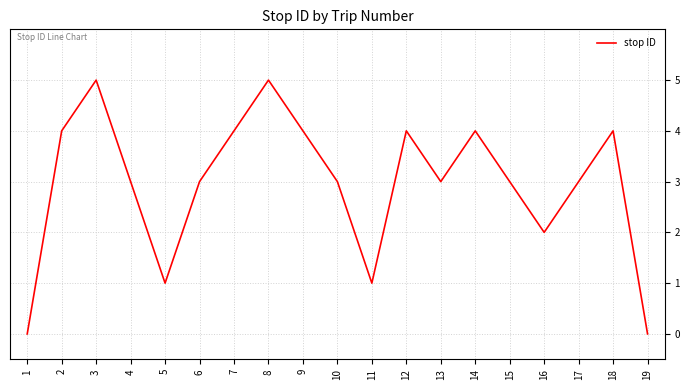

What is the ratio of the value at 16 to the value at 17?

0.7